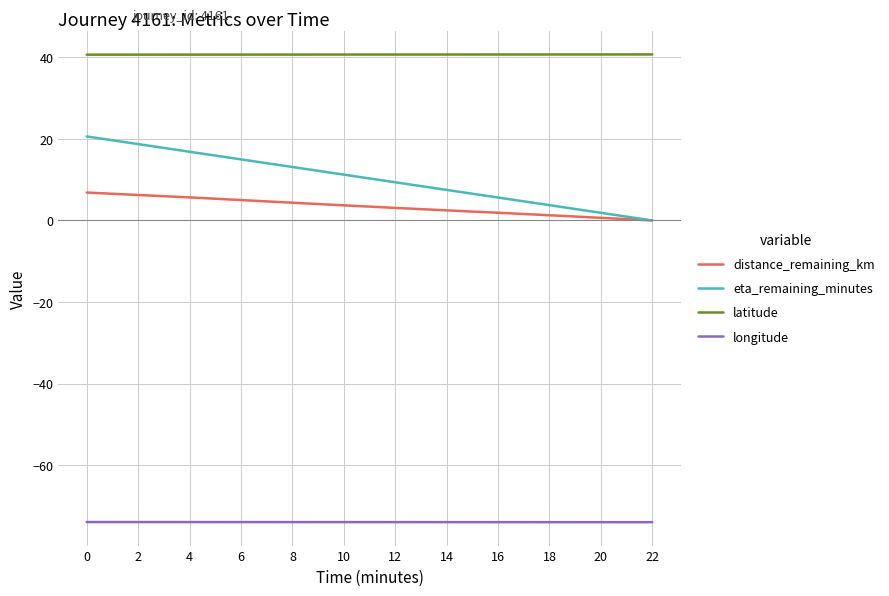

What is the sum of the eta_remaining_minutes values at 8 and 4?

30.0